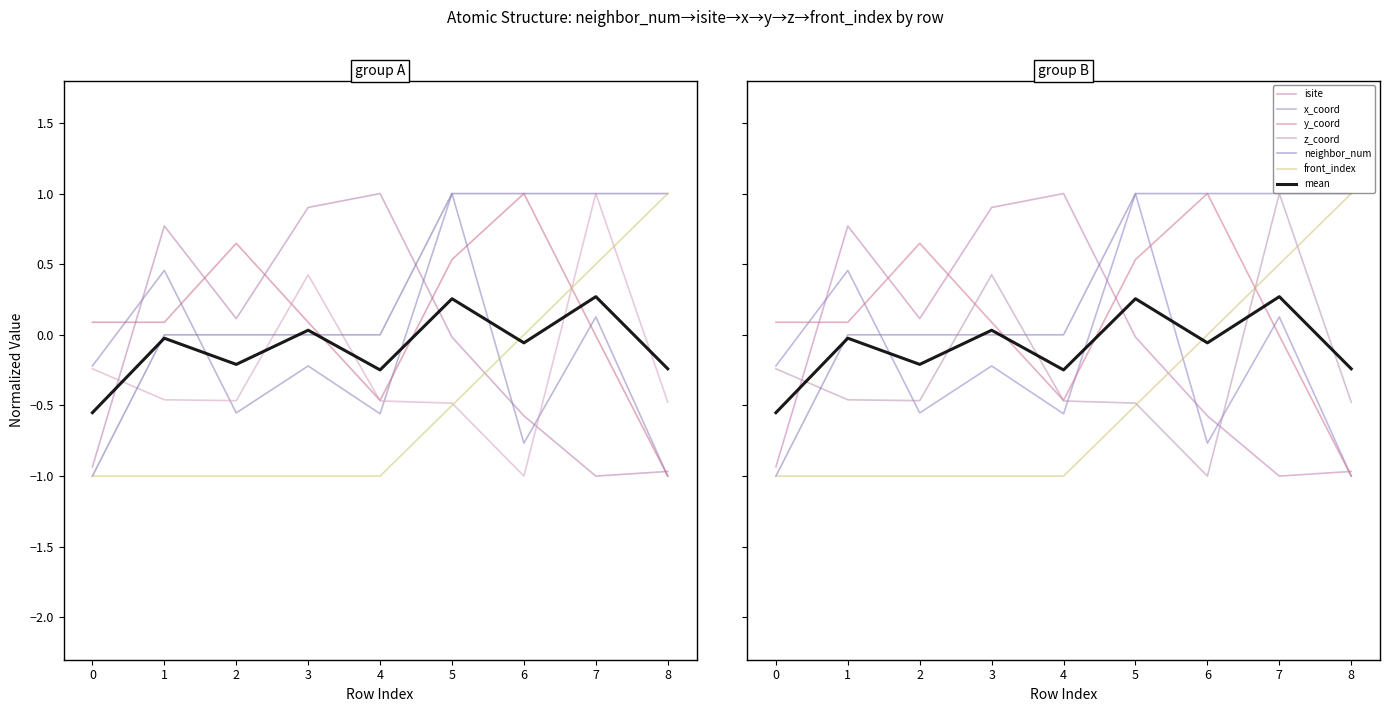

What is the smallest value displayed?

-1.0